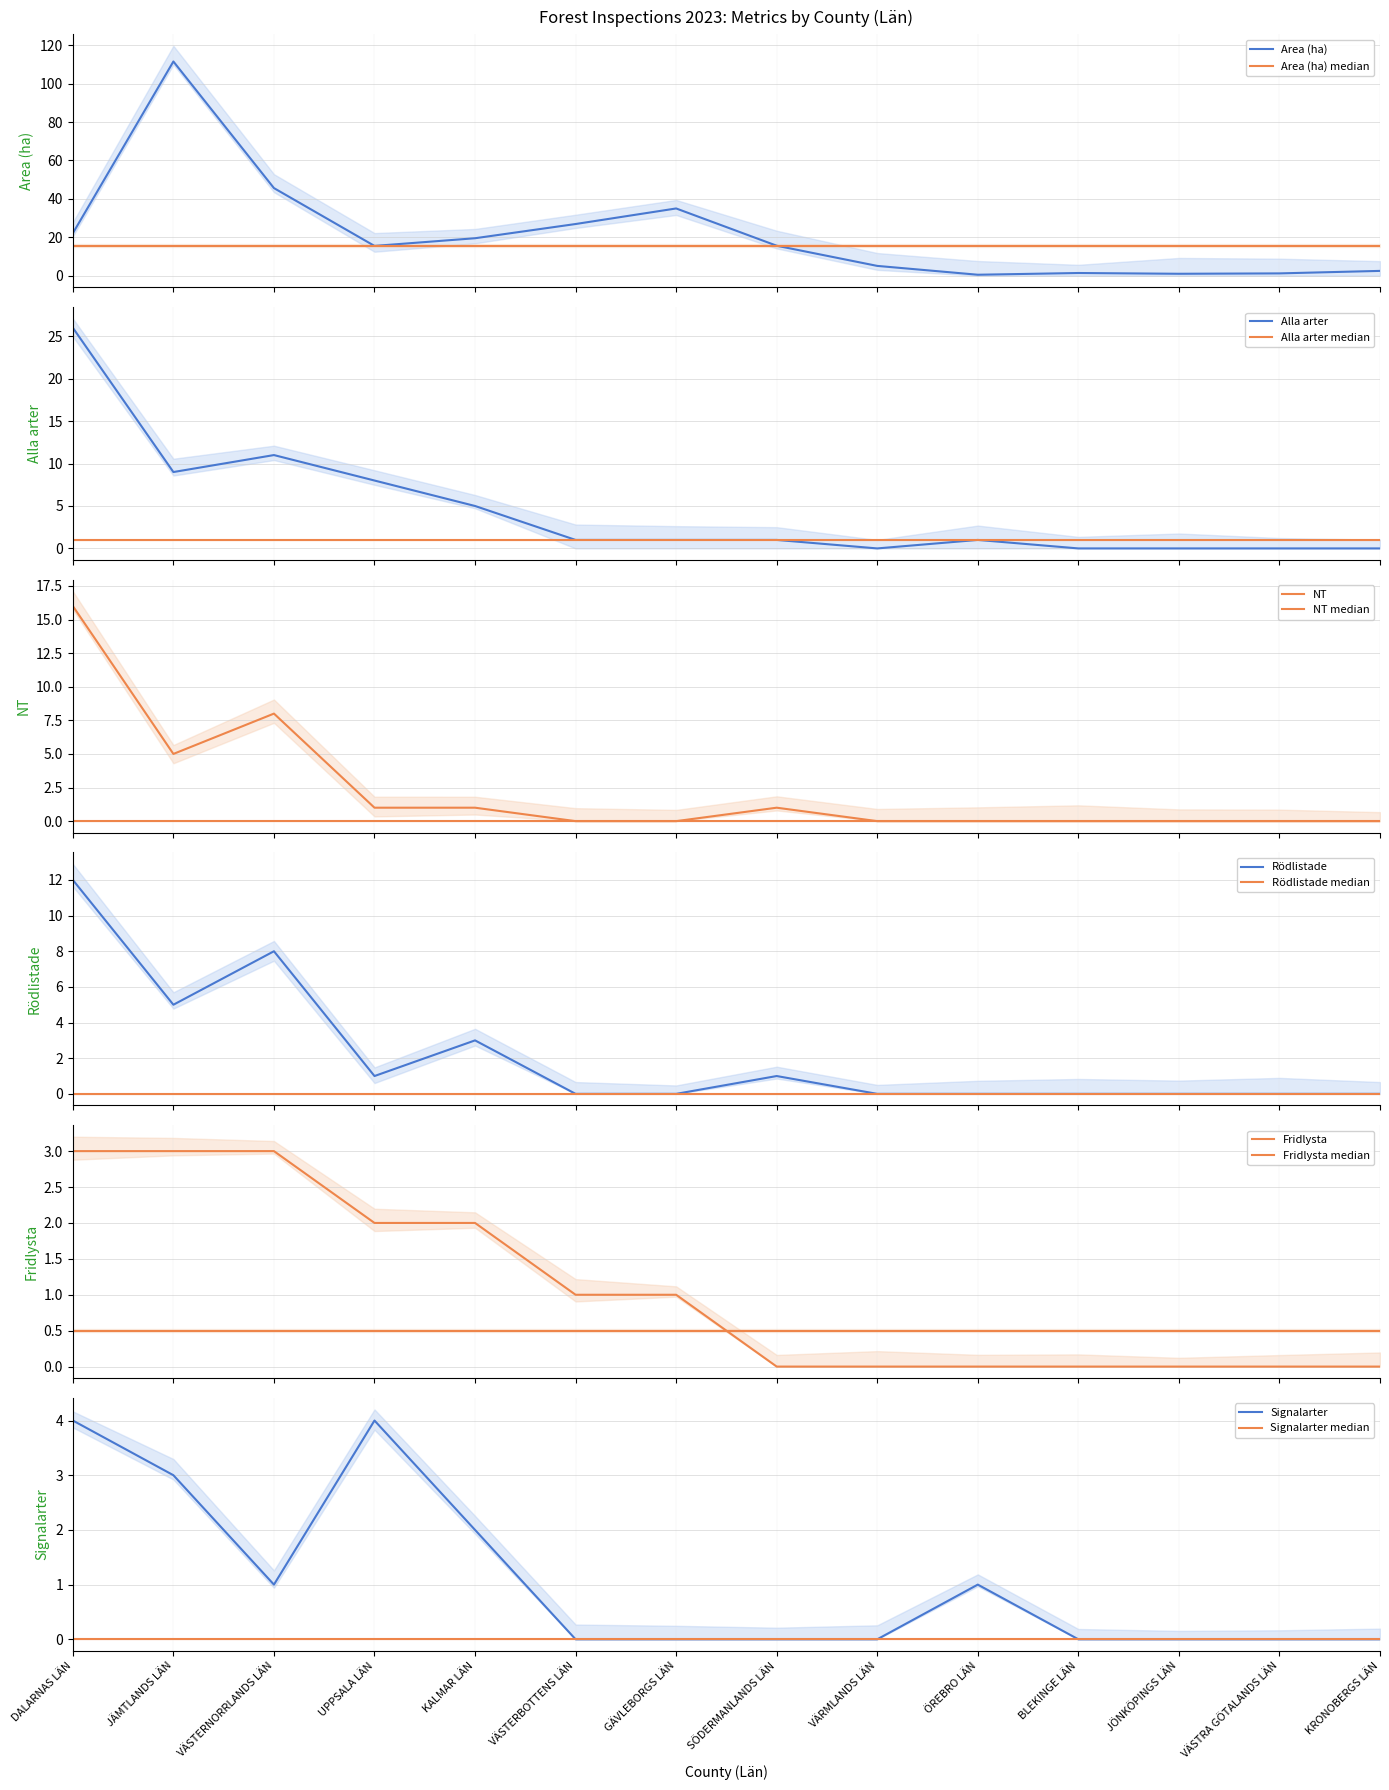

Rank the series by their maximum value, from lowest to highest.

Fridlysta, Signalarter, Rödlistade, NT, Alla arter, Area (ha)